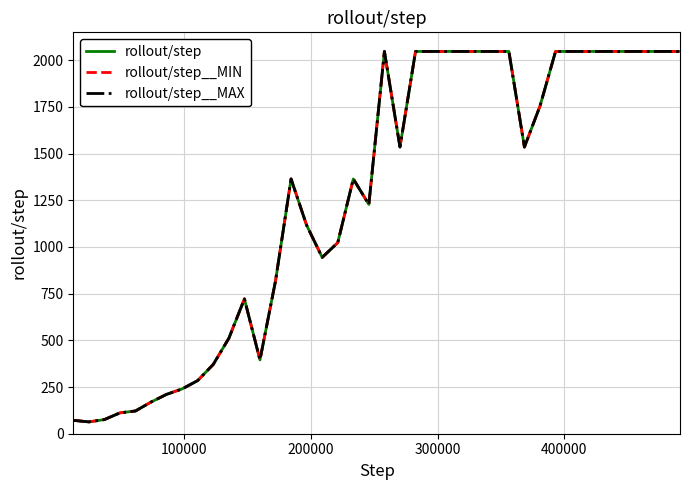

True or false: rollout/step__MIN has more than 1 interior local peaks.

True